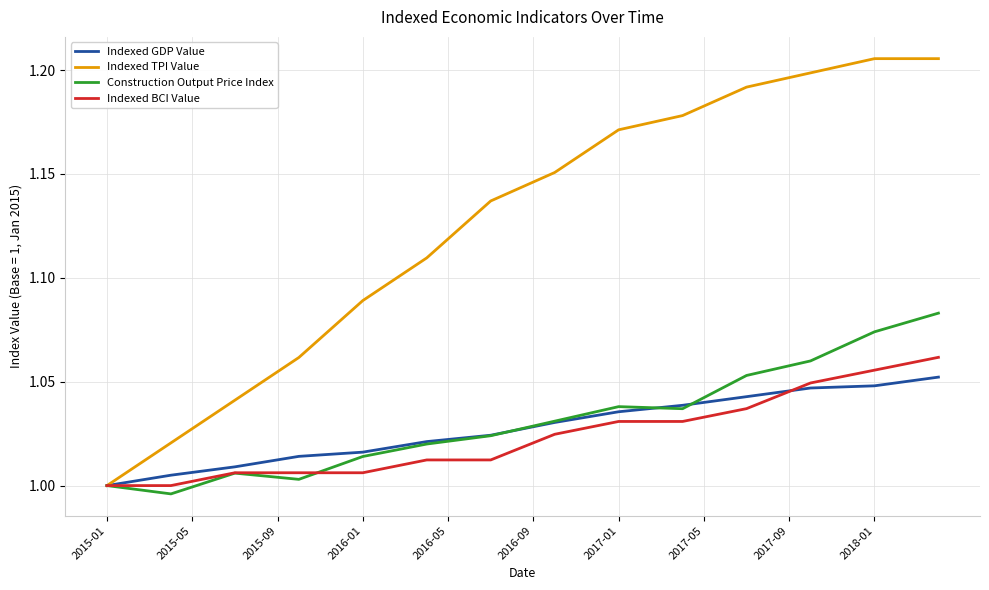

How many series are shown in this chart?

4